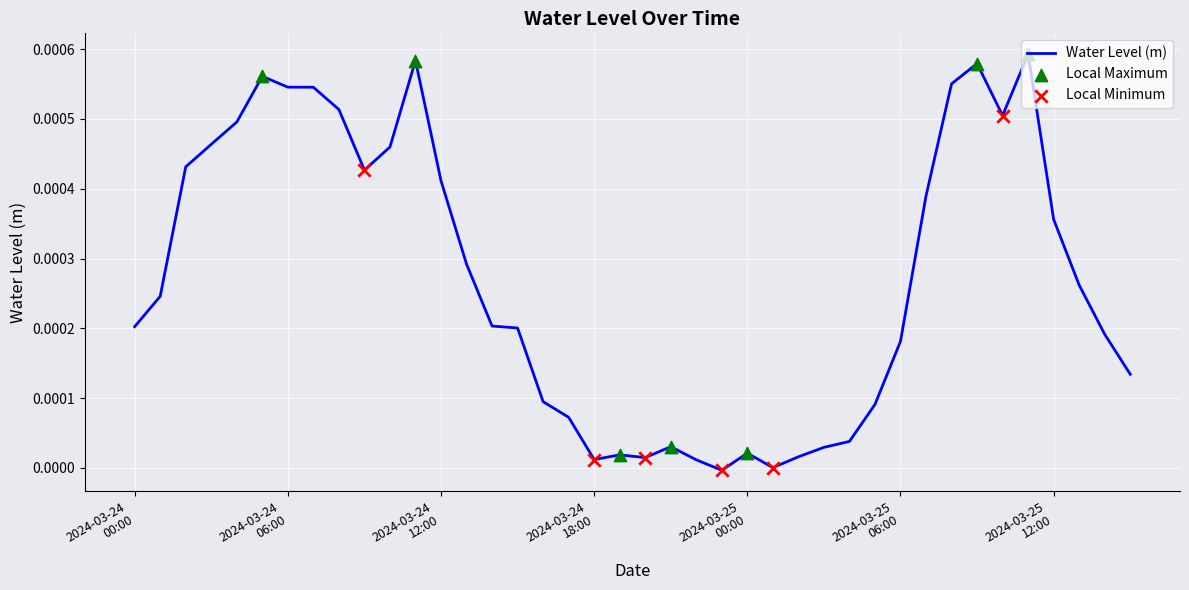

How many lines are shown in the chart?

1